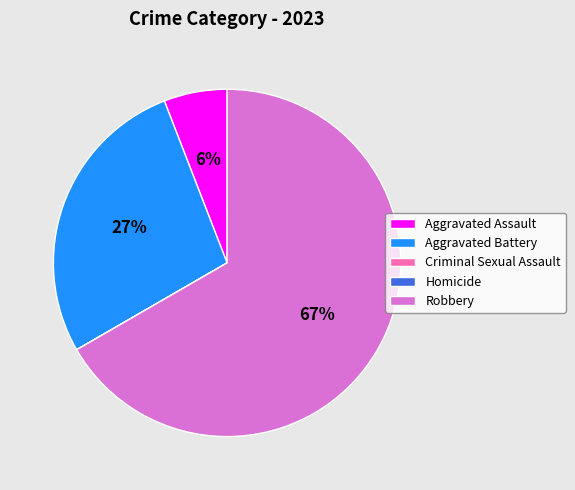

Which category has the biggest portion of the pie?

Robbery